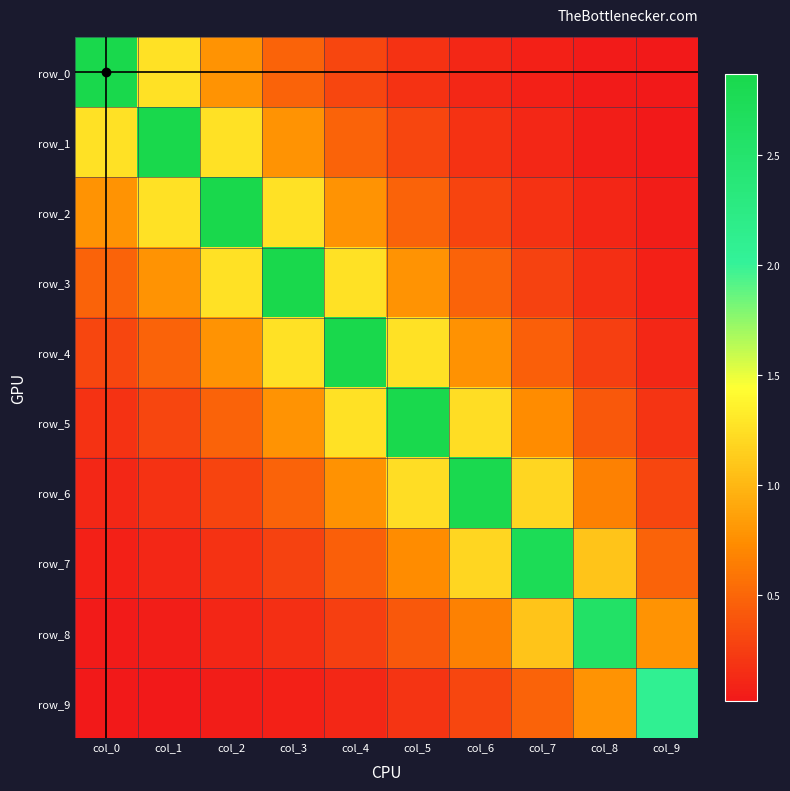

Rank the categories by row_4 value from highest to lowest.

col_4, col_3, col_5, col_2, col_6, col_1, col_7, col_0, col_8, col_9